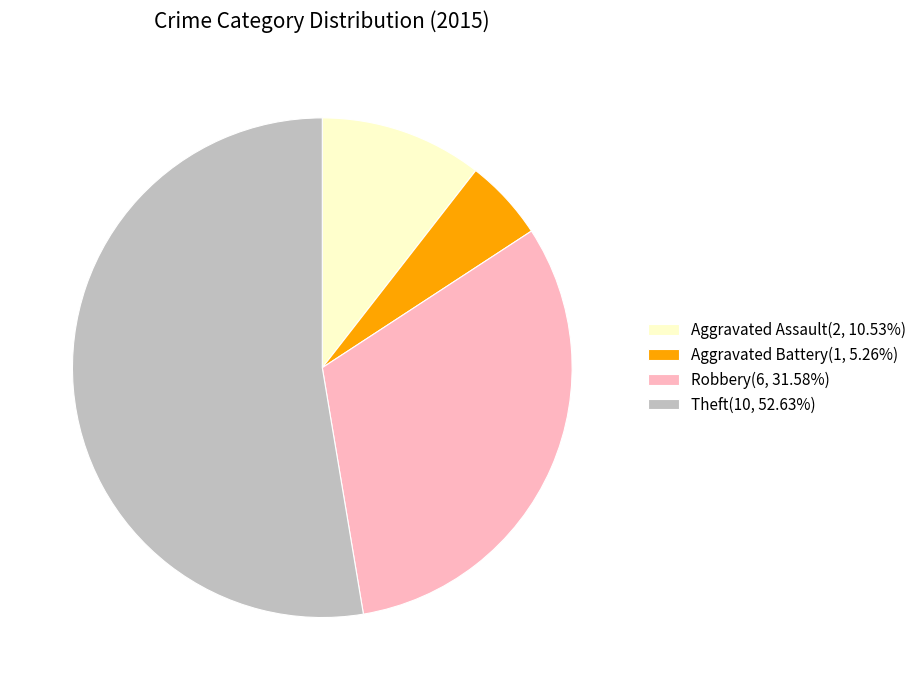

True or false: Robbery accounts for 47% of the total.

False